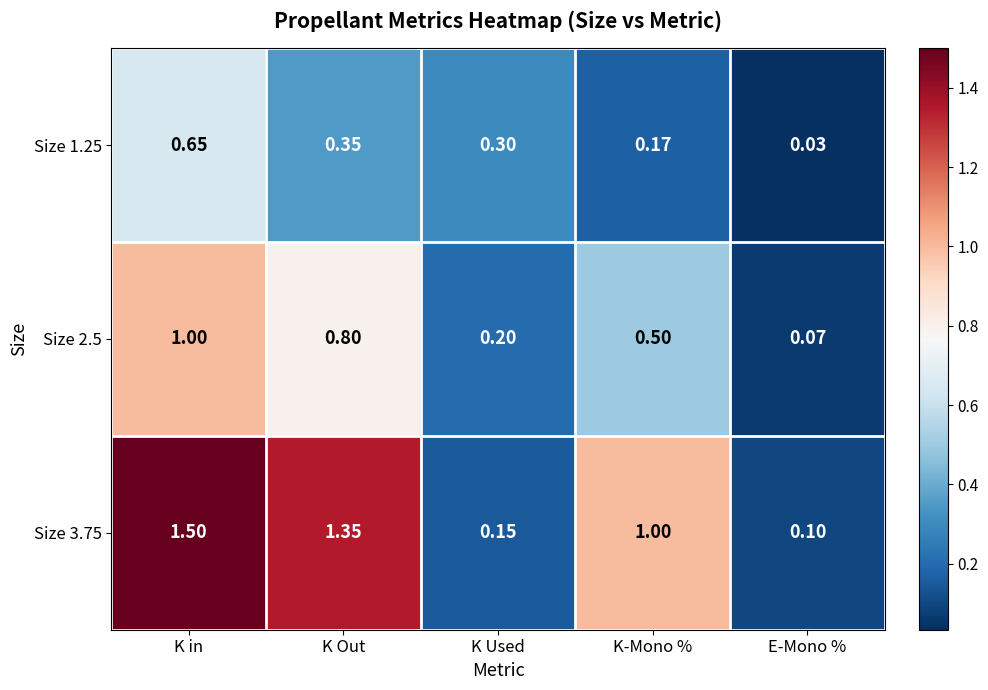

List the labels in order of Size 1.25 value, largest first.

K in, K Out, K Used, K-Mono %, E-Mono %